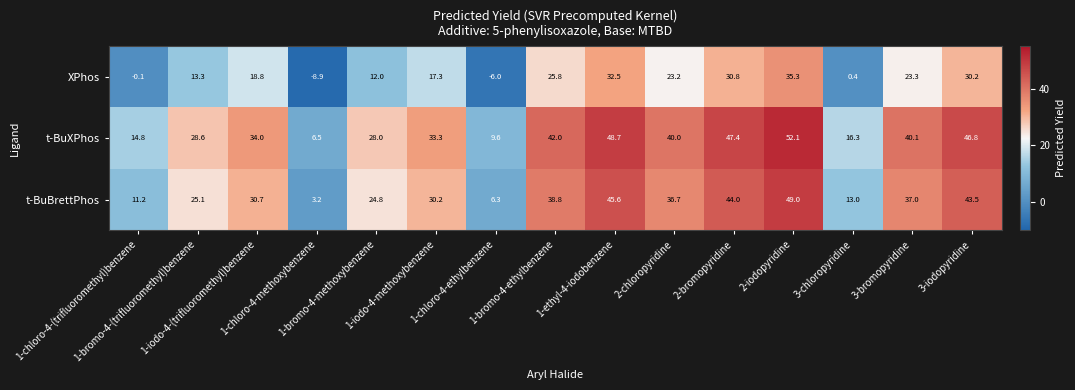

At how many categories does at least one series exceed 22?

11